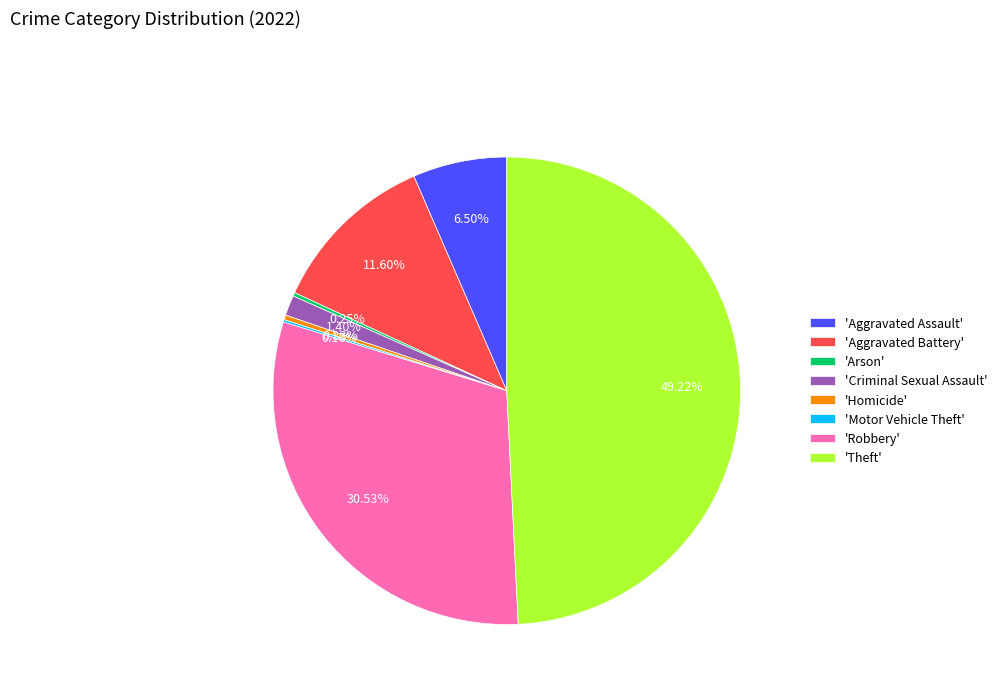

To the nearest percent, what is the difference between the largest and smallest slice percentages?

49%